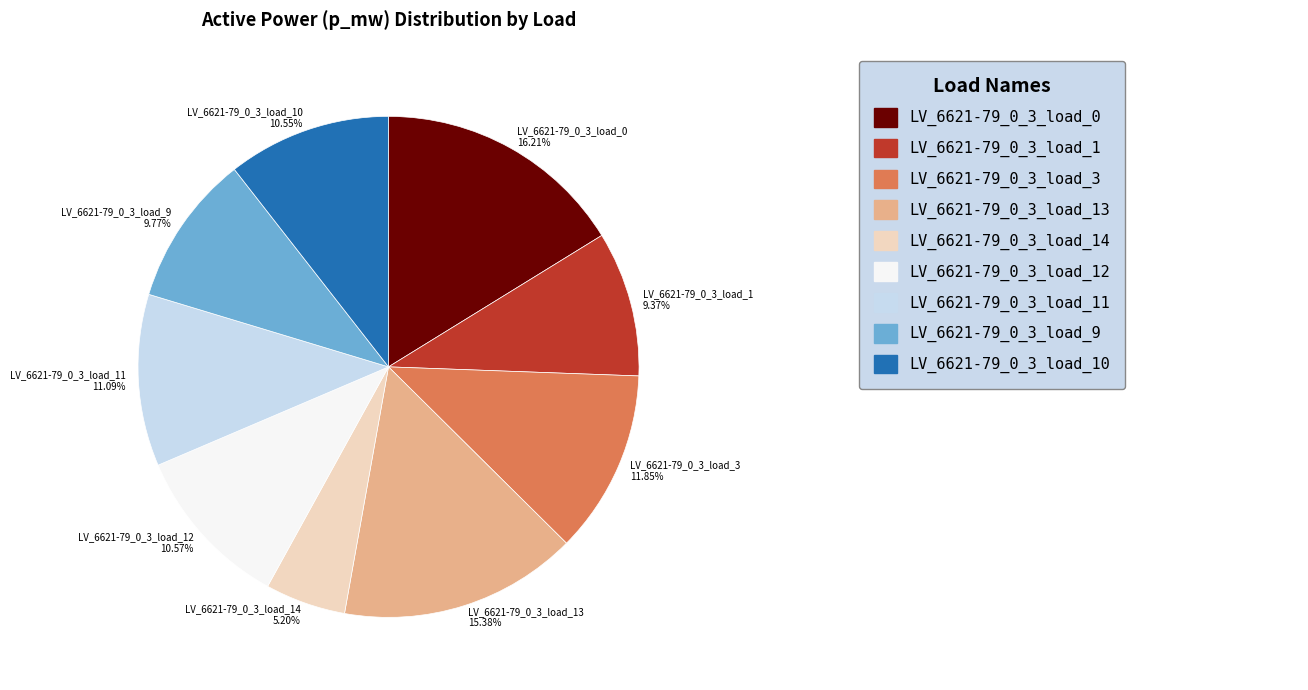

Does LV_6621-79_0_3_load_10 account for over 50% of the chart?

No